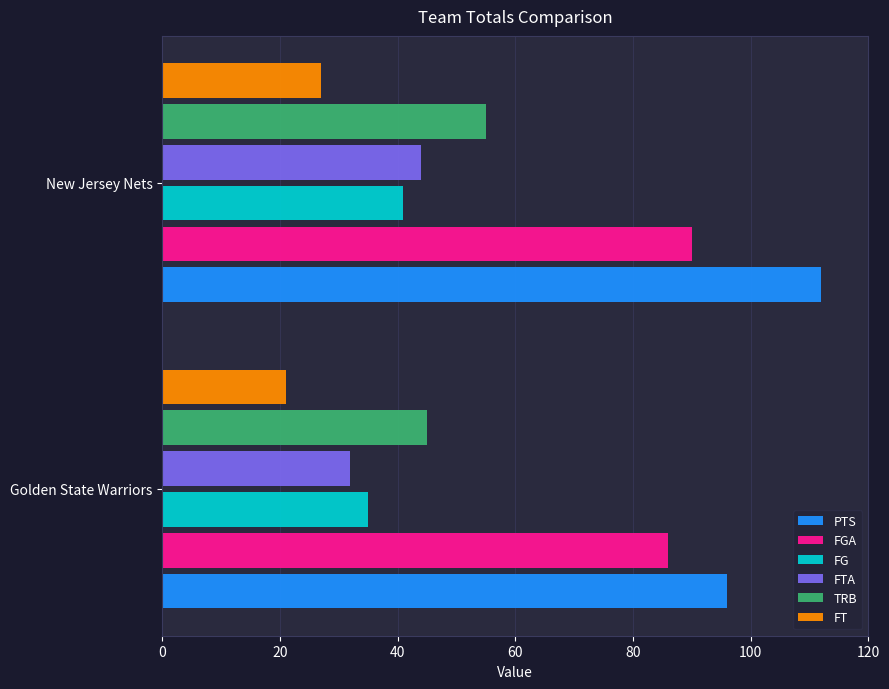

Is it true that PTS equals 48 at Golden State Warriors?

False